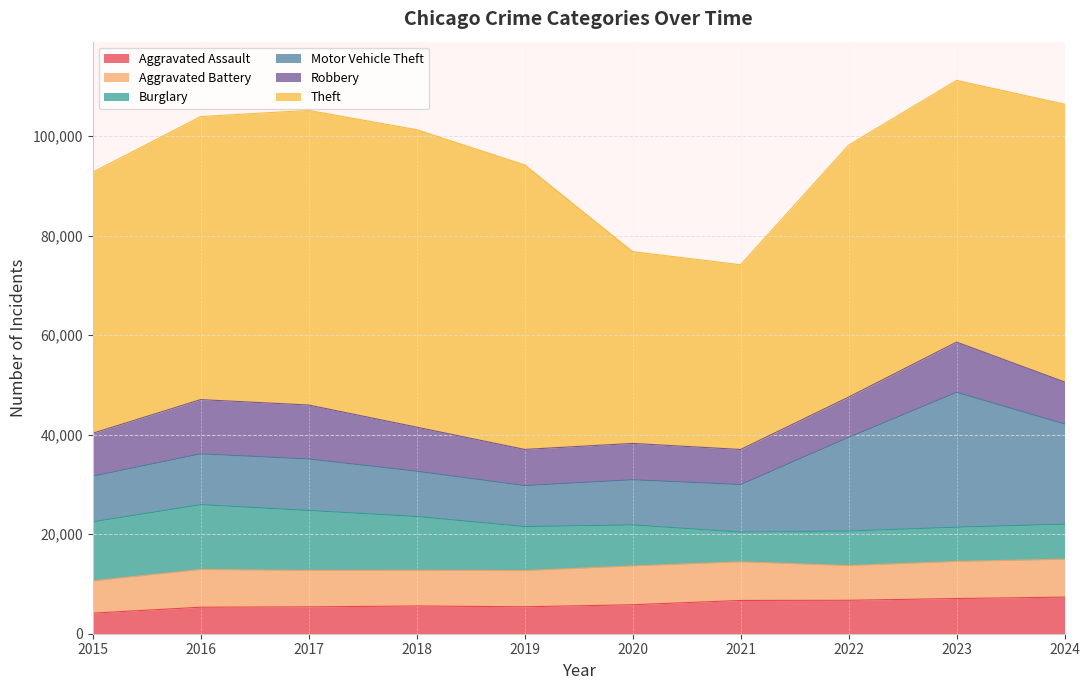

Which series has the widest spread of values?

Theft